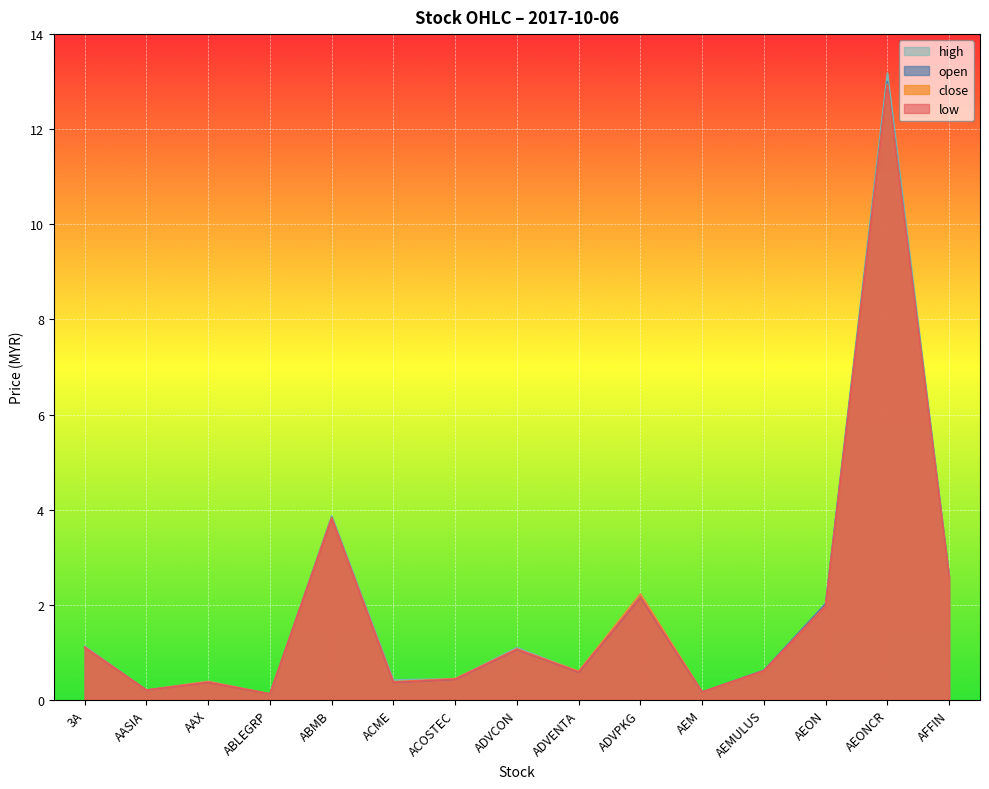

At how many categories does at least one series exceed 5?

1